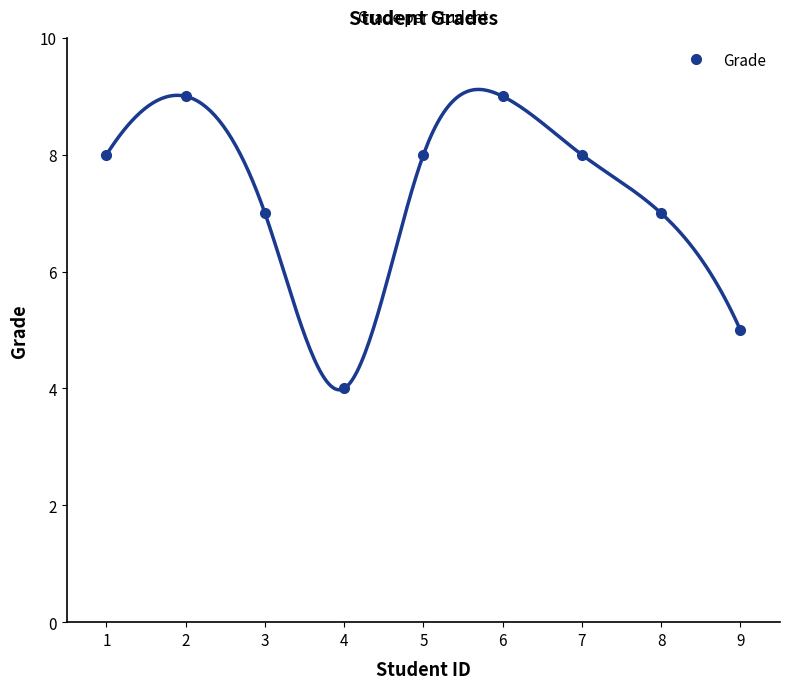

How many lines are shown in the chart?

1